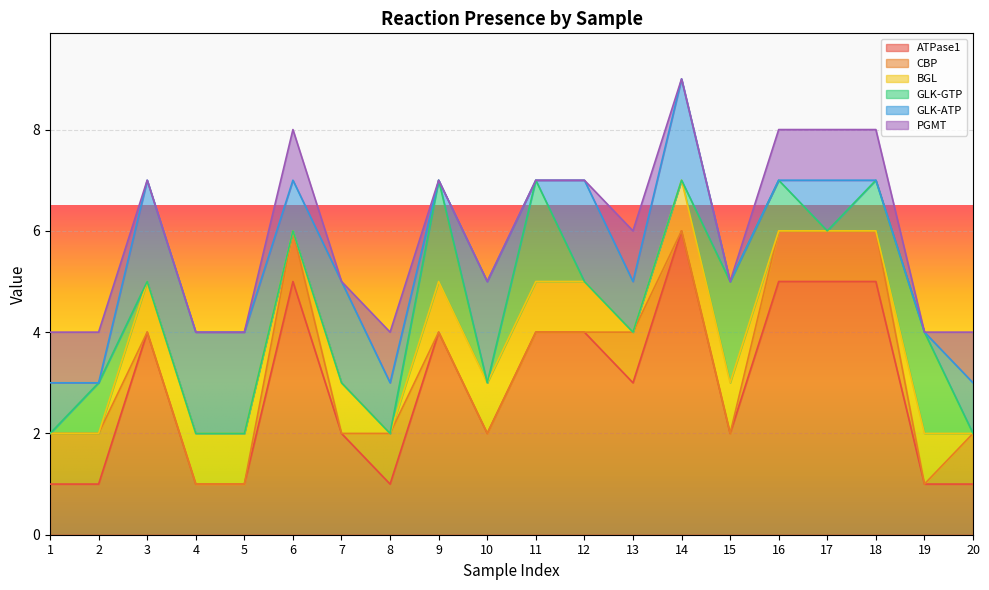

Is it true that GLK-ATP equals 1 at 6?

False